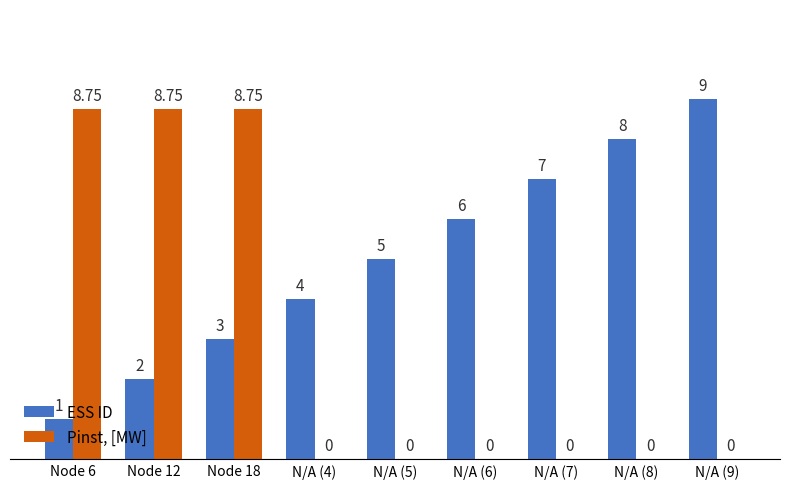

Are the bars grouped side by side (vs. stacked)?

Yes